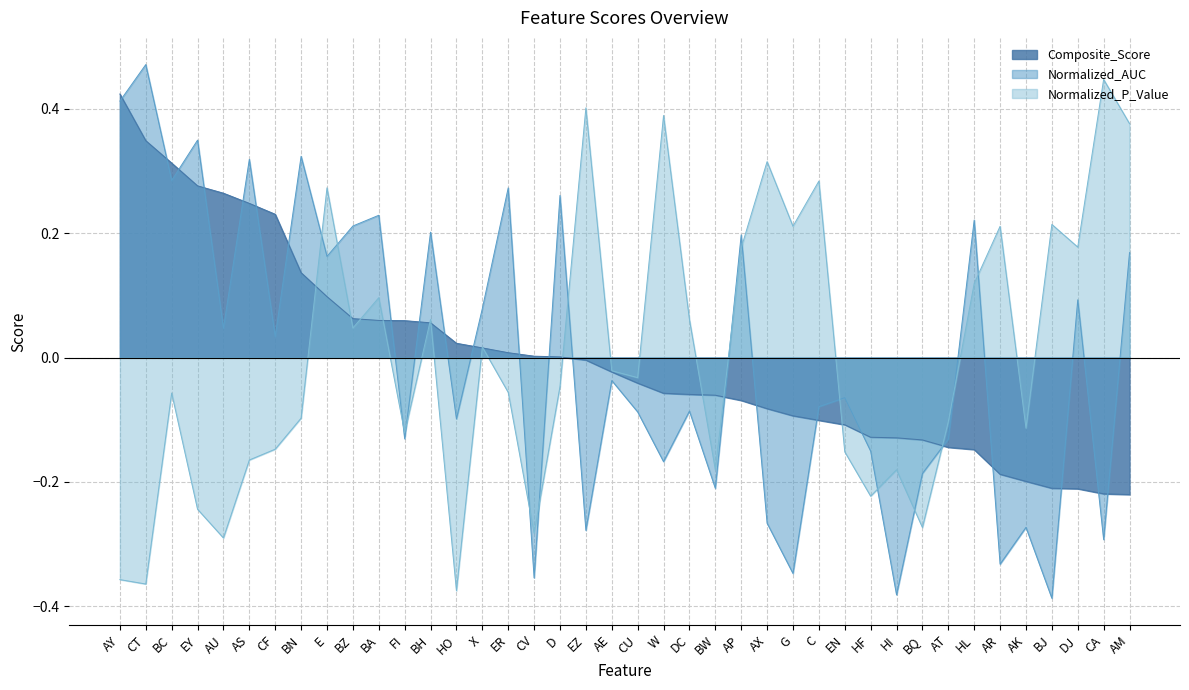

How many lines are shown in the chart?

3